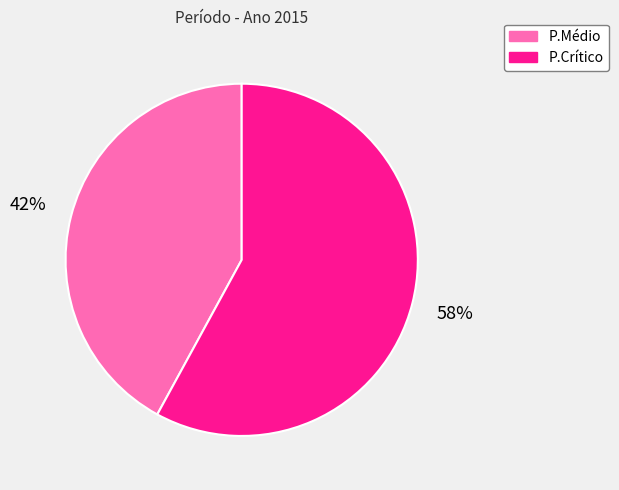

To the nearest percent, what portion does P.Médio represent?

42%